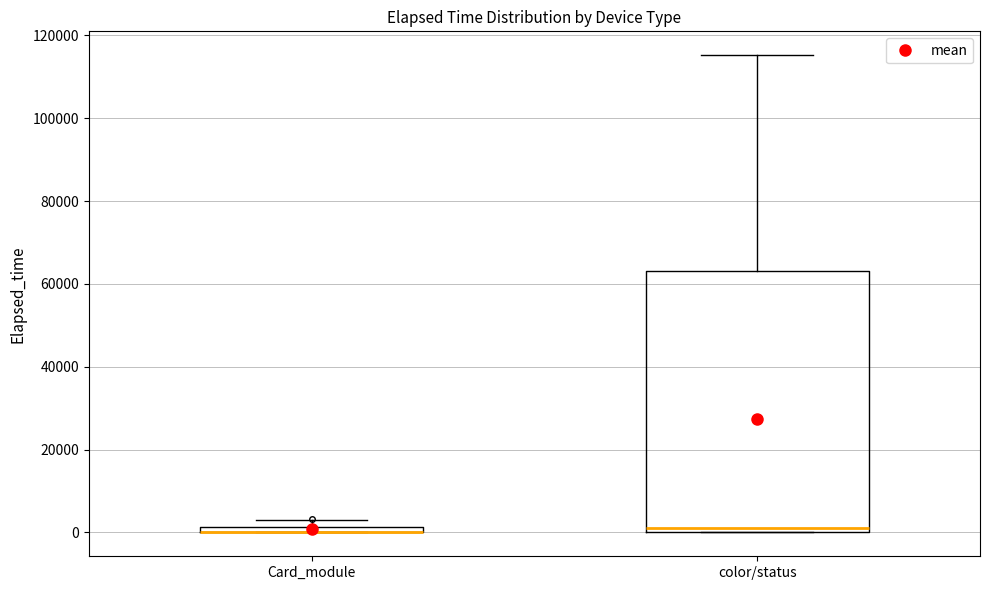

Which box is the tallest, from its lower edge to its upper edge?

color/status